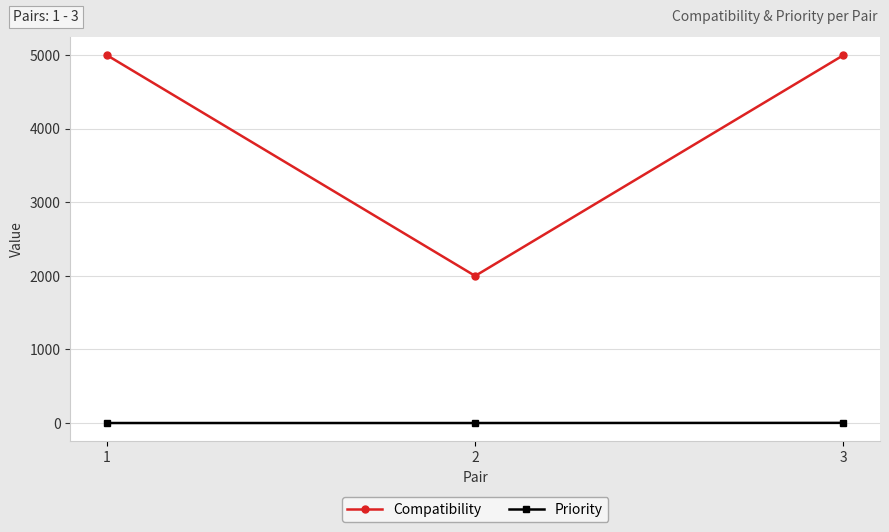

How many data points in Priority are above 0?

1